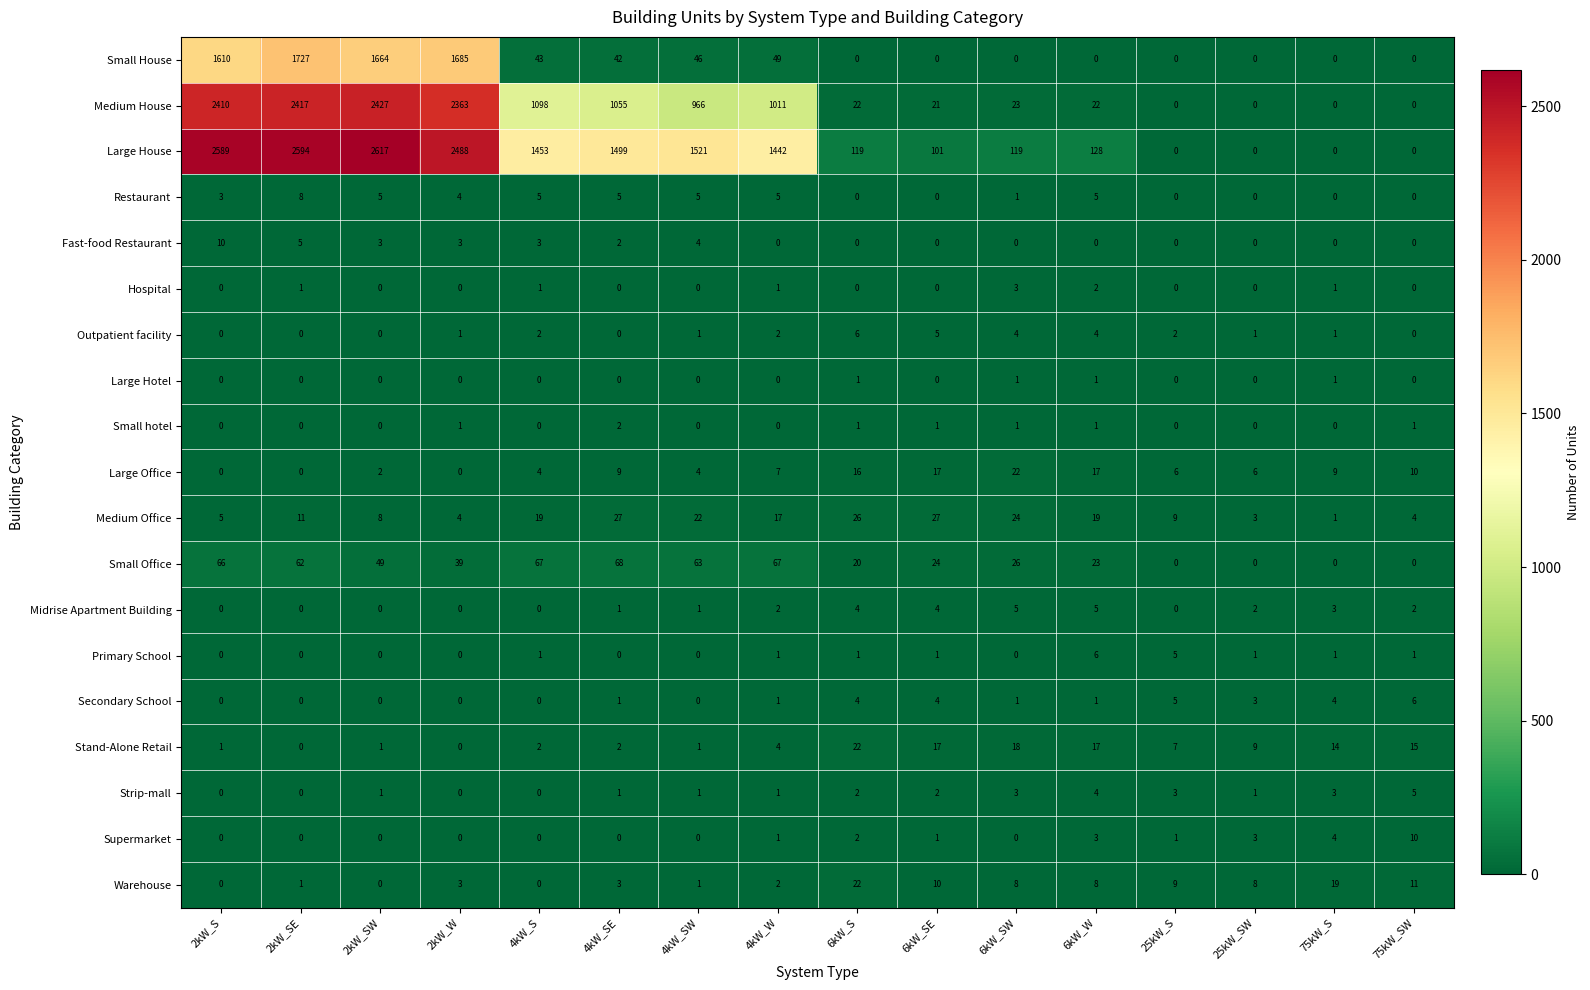

What is the greatest value displayed?

2617